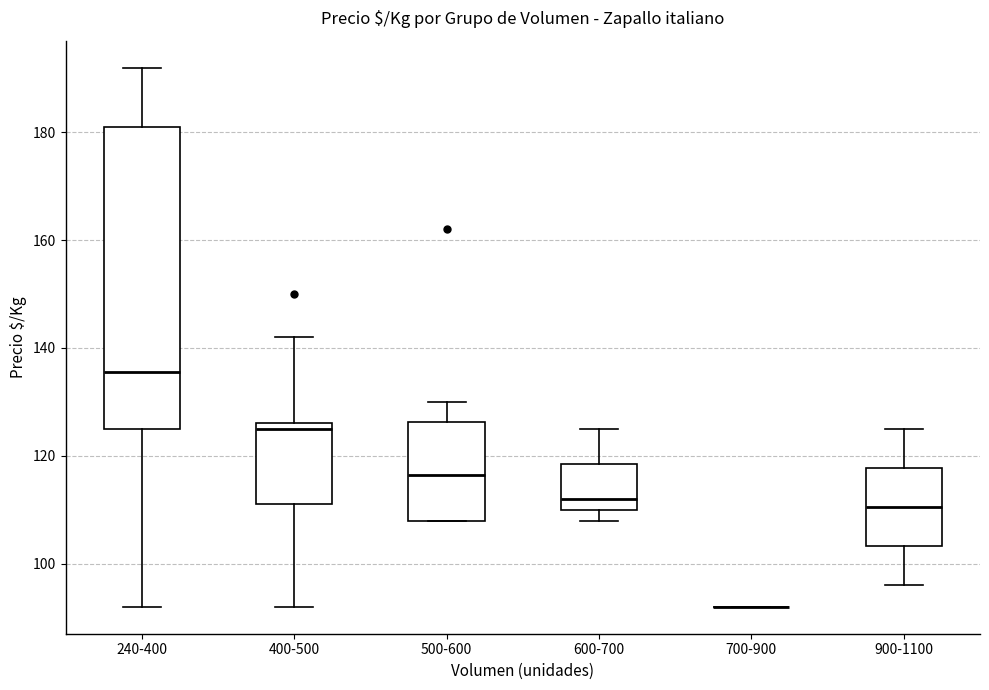

Which box is the tallest, from its lower edge to its upper edge?

240-400